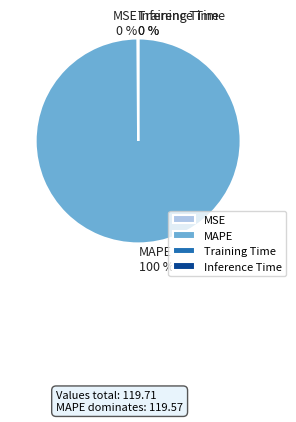

Which slice is the largest?

MAPE